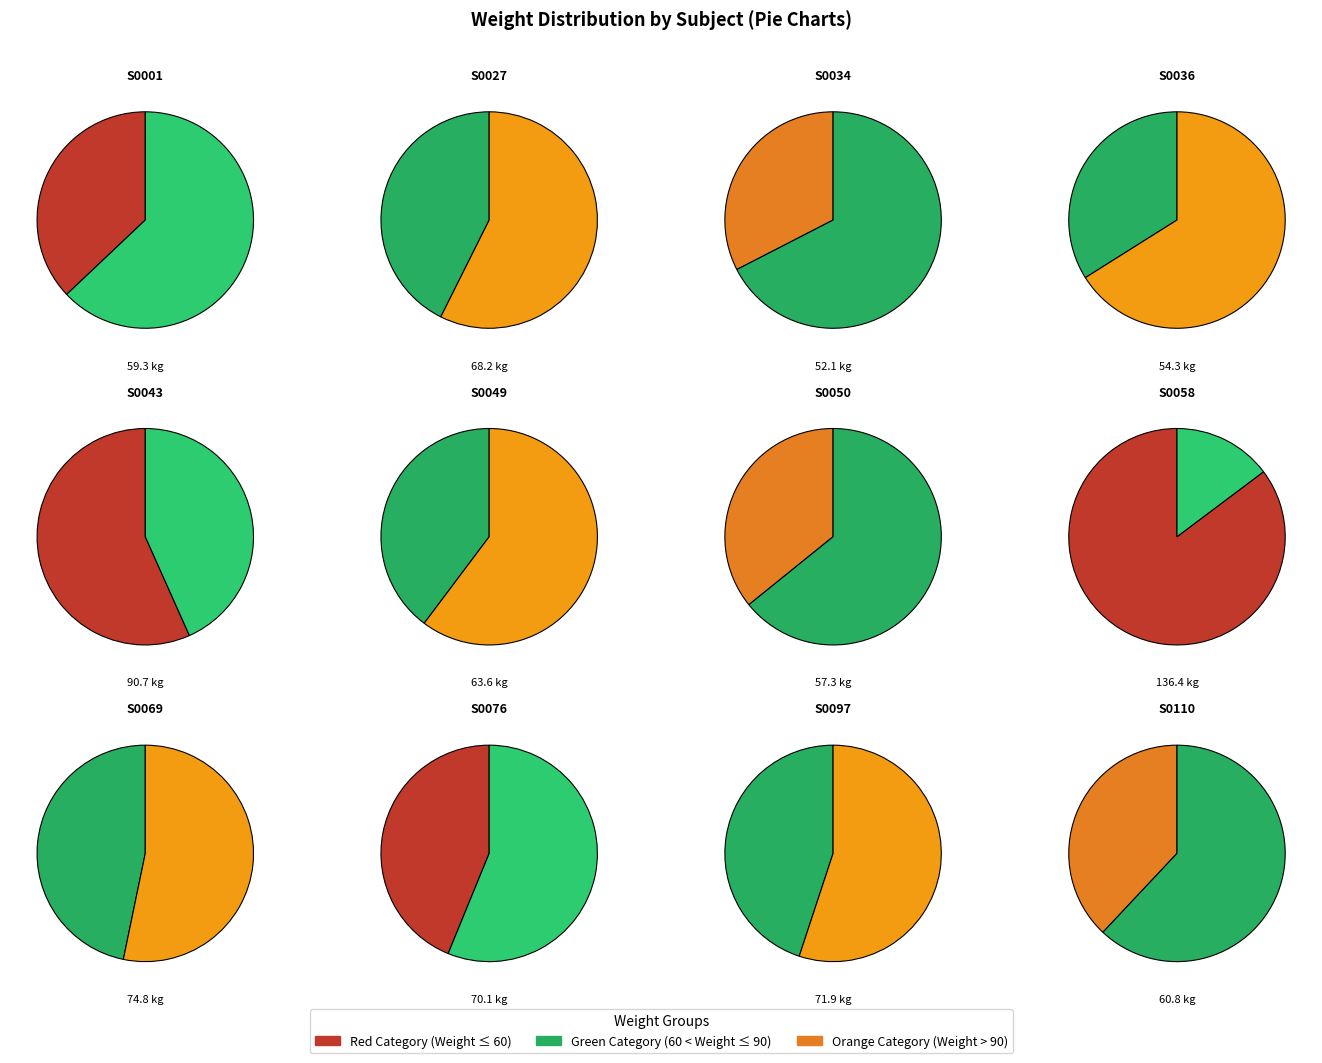

True or false: sub-0110 accounts for 7% of the total.

True